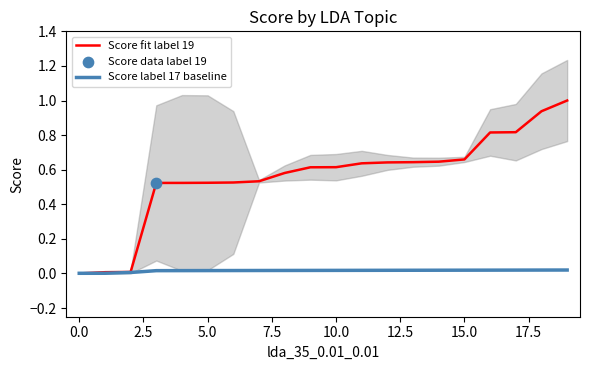

What are all the series names shown in the legend?

Score fit label 19, Score label 17 baseline